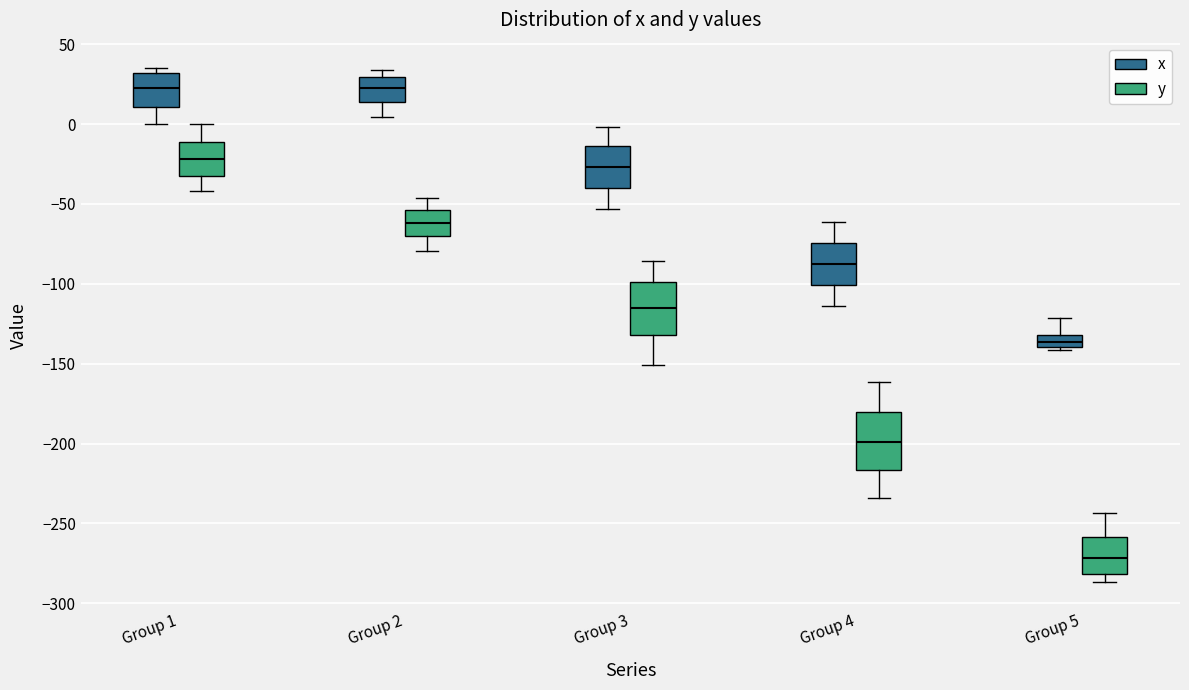

Where does the median line of the box for Group 1 (y) sit on the y-axis? The values are not printed on the chart, so give them approximately, as read against the axis.

-20